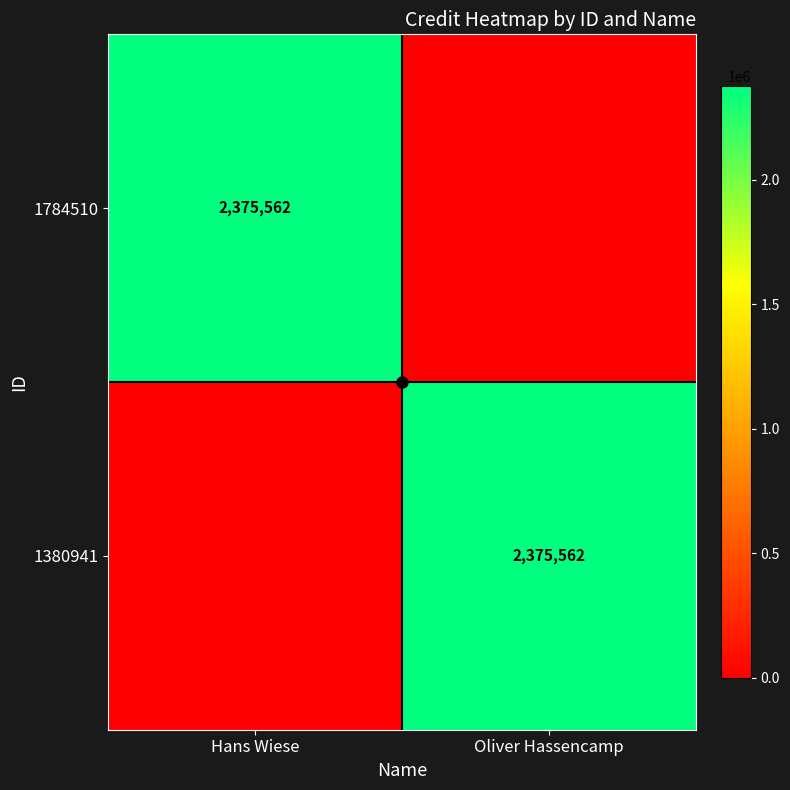

At which category is the sum across all series the highest?

Hans Wiese